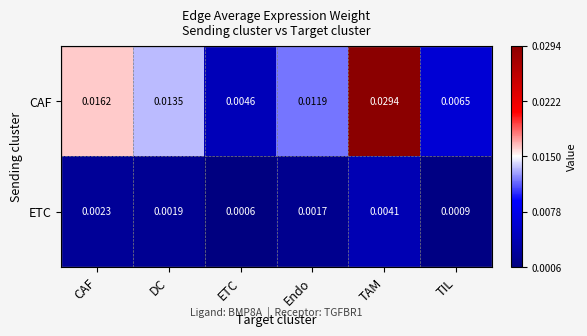

At which label is ETC closest to 0?

ETC